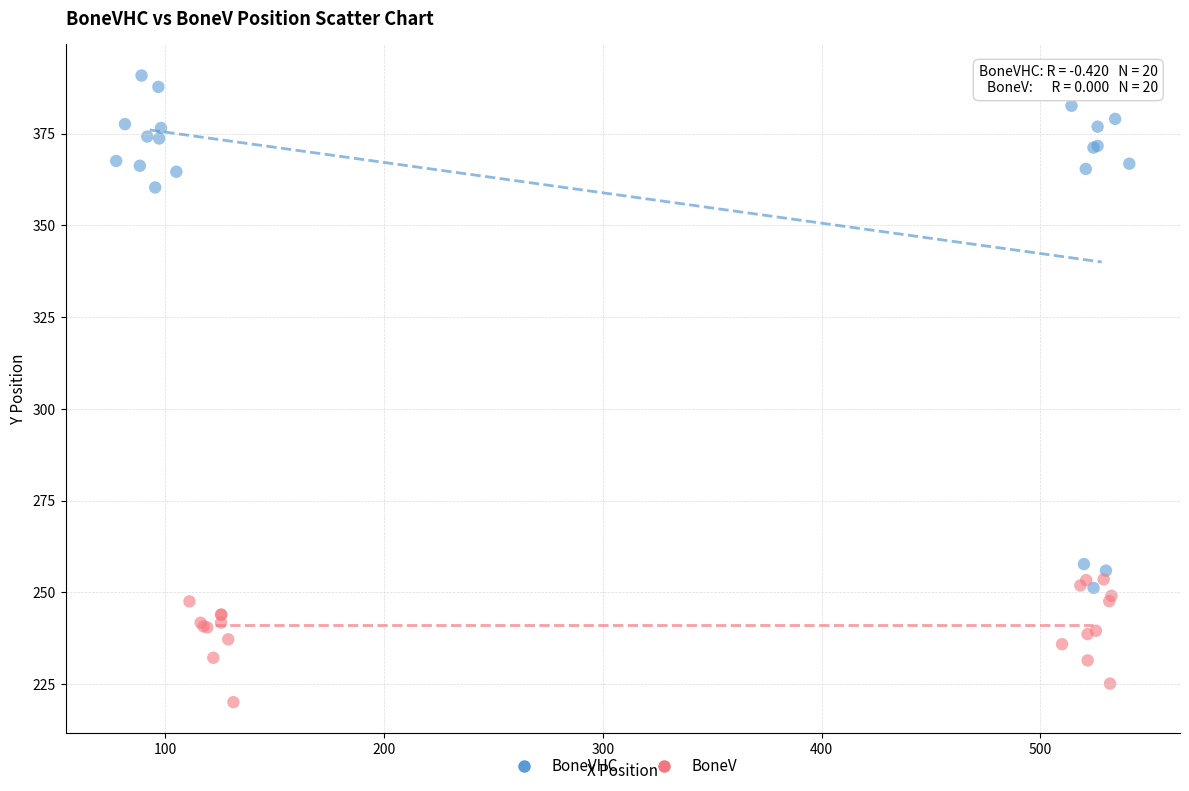

Which series contains the highest Y value?

BoneVHC